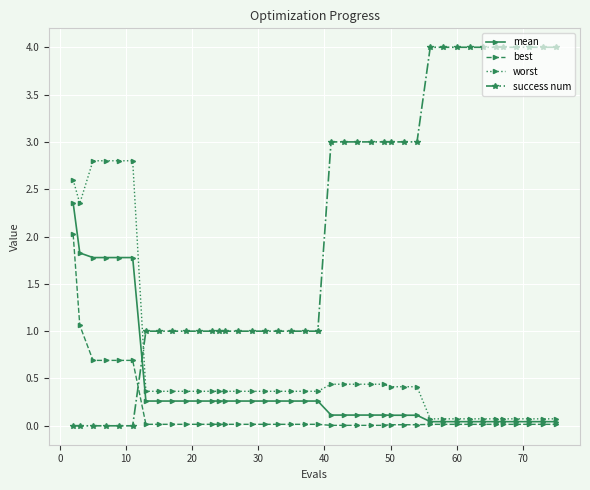

Which series ends up on top after the final intersection of mean and success num?

success num